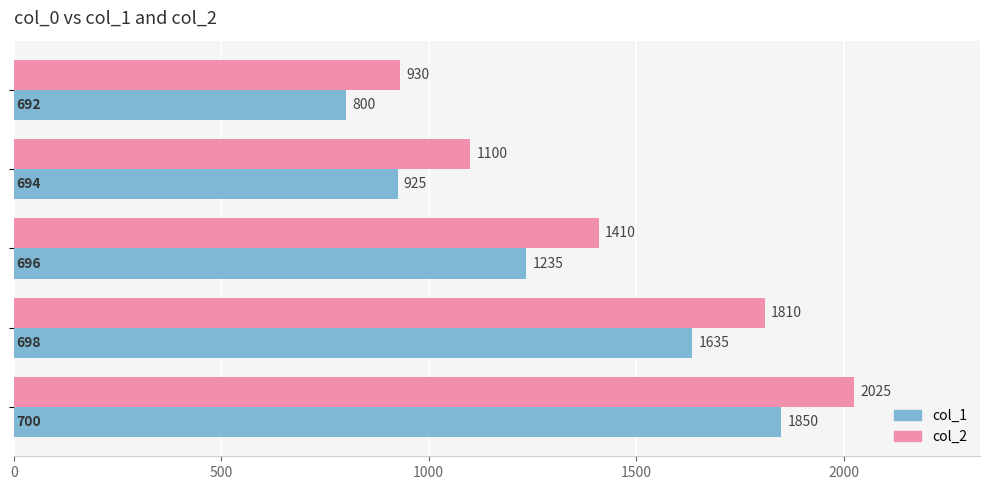

What is the difference between the maximum and minimum values in the col_2 series?

1095